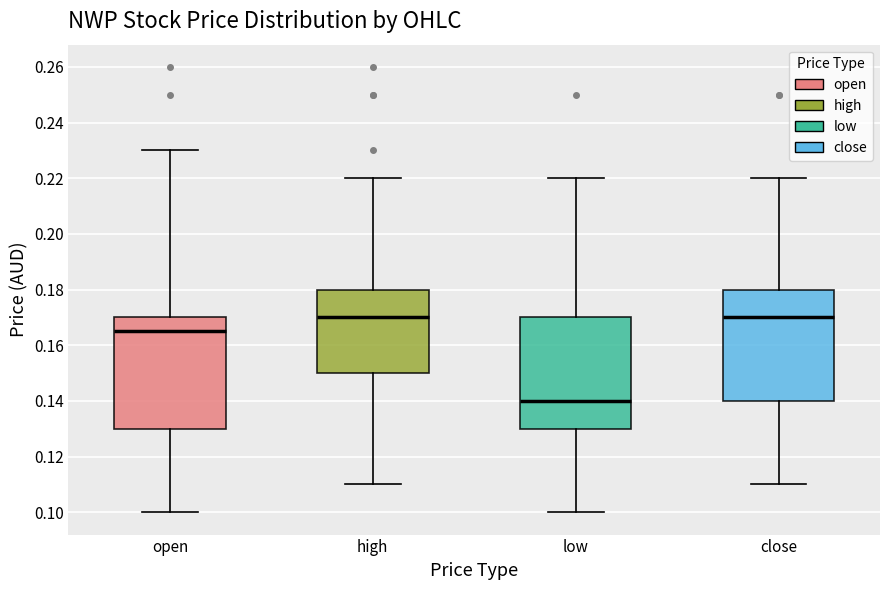

Reading left to right, transcribe this box plot: for each box, give where its median line is, the range the box spans, and where its two whiskers end, as read against the y-axis. The values are not printed on the chart, so give them approximately, as read against the axis.

open: median 0.166, box 0.130 to 0.170, whiskers 0.100 to 0.230
high: median 0.170, box 0.150 to 0.180, whiskers 0.110 to 0.220
low: median 0.140, box 0.130 to 0.170, whiskers 0.100 to 0.220
close: median 0.170, box 0.140 to 0.180, whiskers 0.110 to 0.220